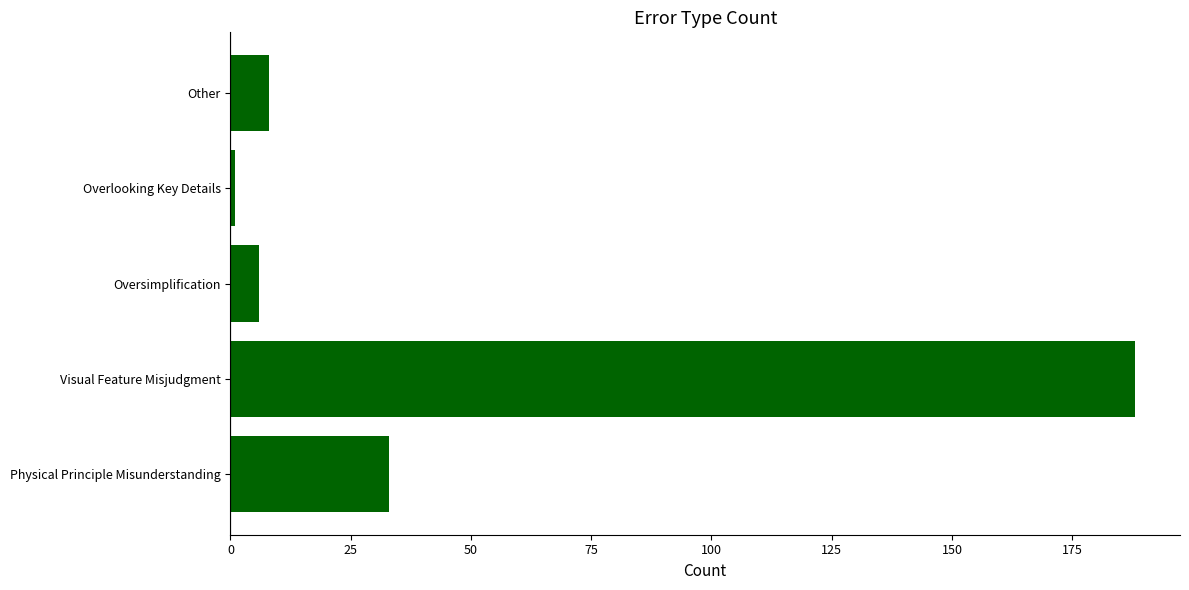

Rank the categories by value from highest to lowest.

Visual Feature Misjudgment, Physical Principle Misunderstanding, Other, Oversimplification, Overlooking Key Details